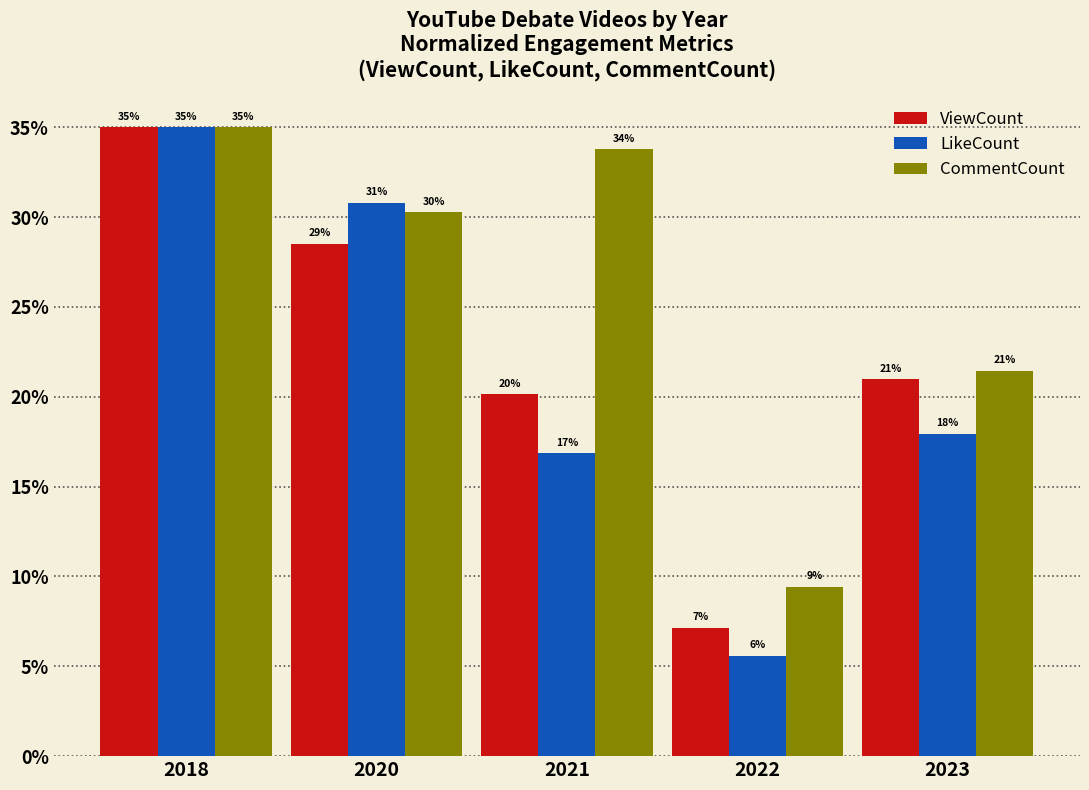

Does the chart contain stacked bars?

No